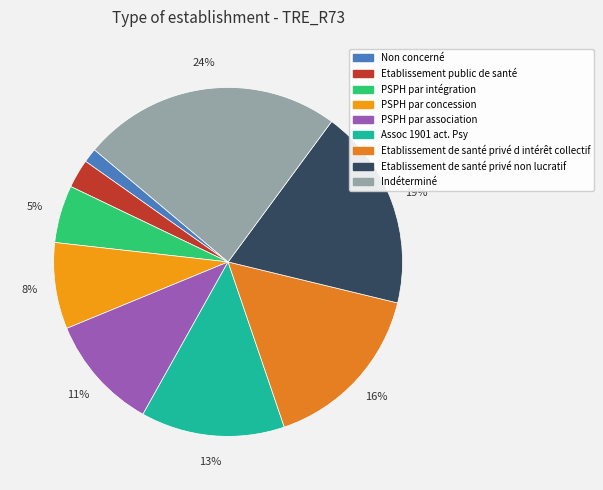

To the nearest percent, what is the combined percentage of Etablissement de santé privé d intérêt collectif and Assoc 1901 act. Psy?

29%